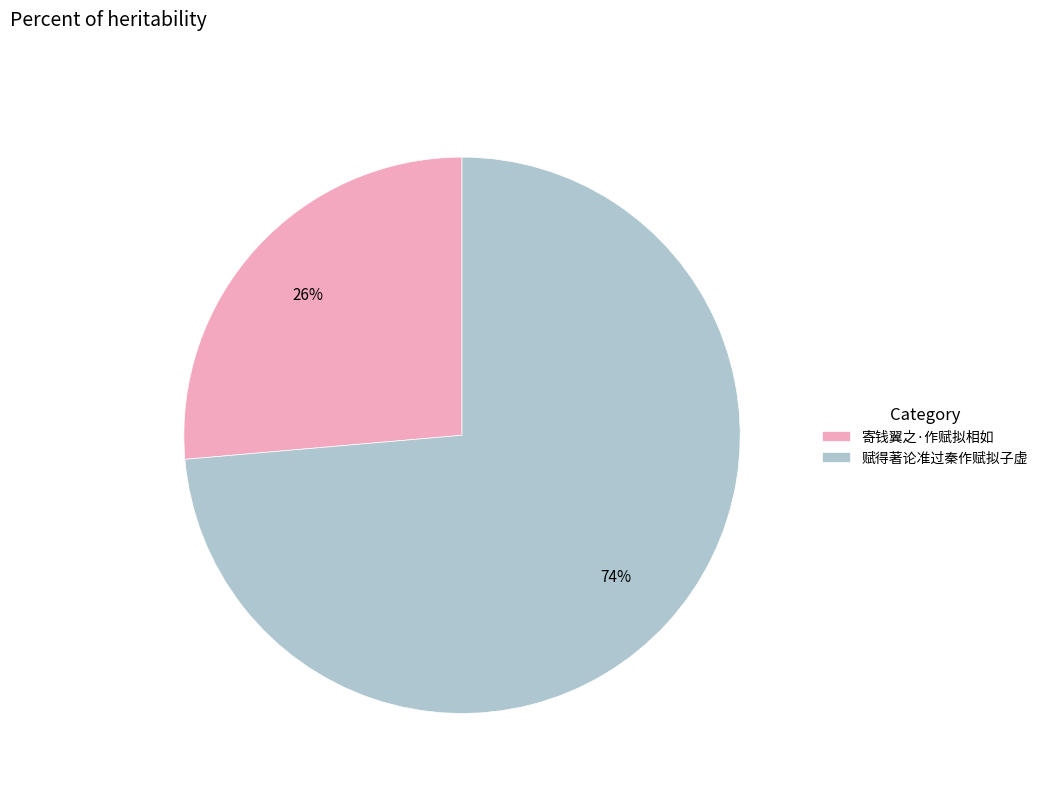

Is 赋得著论准过秦作赋拟子虚 the majority of the pie?

Yes